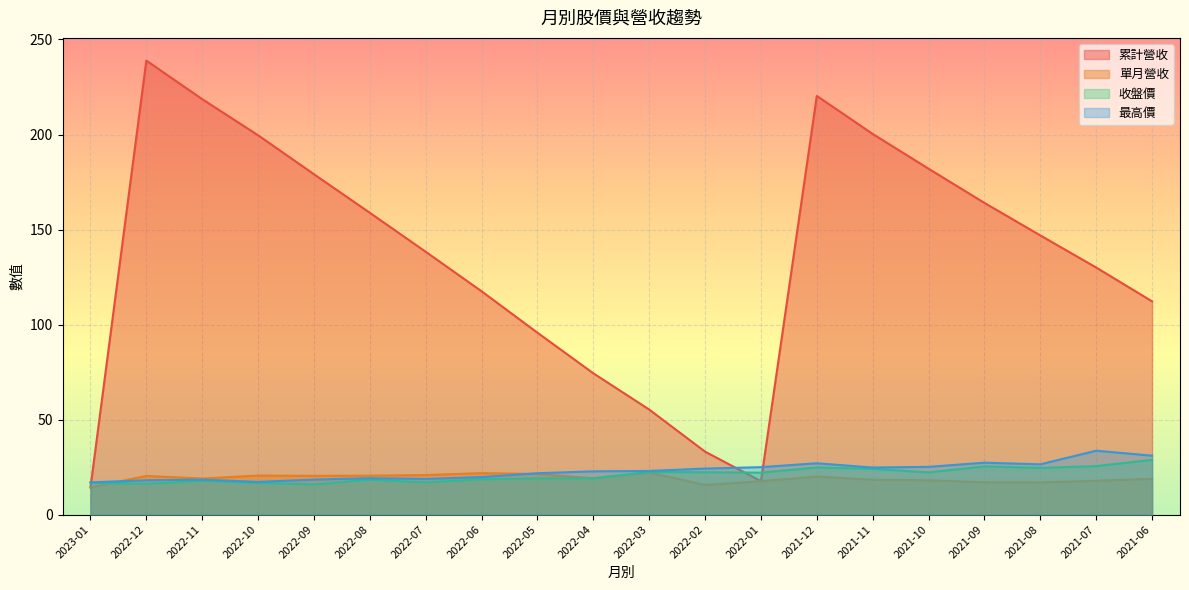

Reading left to right, transcribe all the data shown in this chart.

累計營收: 14.3	238.9	218.6	199.6	179.1	158.8	138.3	117.5	95.7	74.3	55.3	33.1	17.6	220.3	200.3	182.0	164.0	146.9	130.0	112.2
單月營收: 14.3	20.3	19.0	20.5	20.4	20.5	20.8	21.8	21.4	19.1	22.1	15.6	17.6	20.0	18.3	18.0	17.0	17.0	17.8	18.8
收盤價: 16.9	16.1	17.8	16.6	15.8	18.4	16.9	18.6	19.0	19.1	22.4	22.3	22.1	24.8	24.1	22.2	25.4	24.6	25.5	28.8
最高價: 16.9	18.1	18.4	17.2	18.4	19.1	18.8	19.8	21.8	22.8	22.9	24.2	24.9	27.0	24.8	25.1	27.3	26.4	33.6	31.0